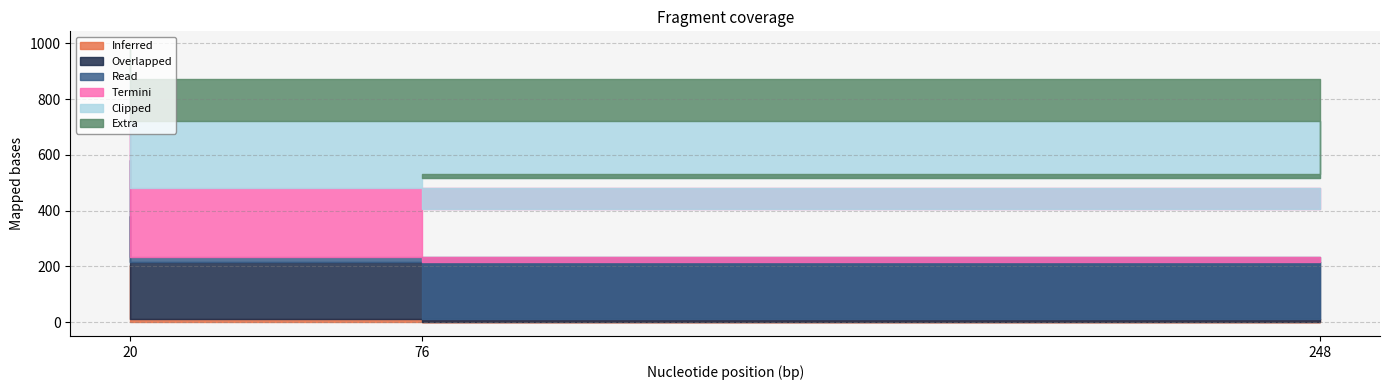

How many categories are shown in the chart?

3